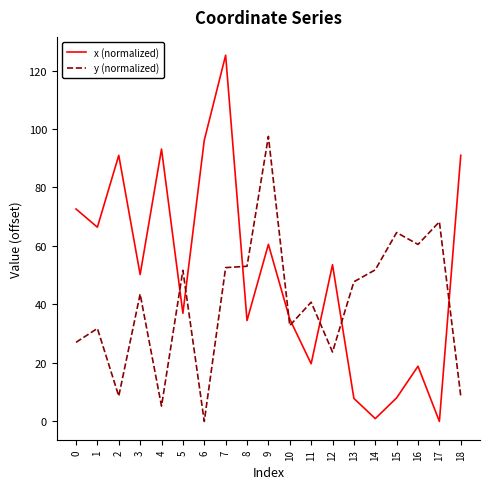

Where is the first local maximum for x (normalized)?

2